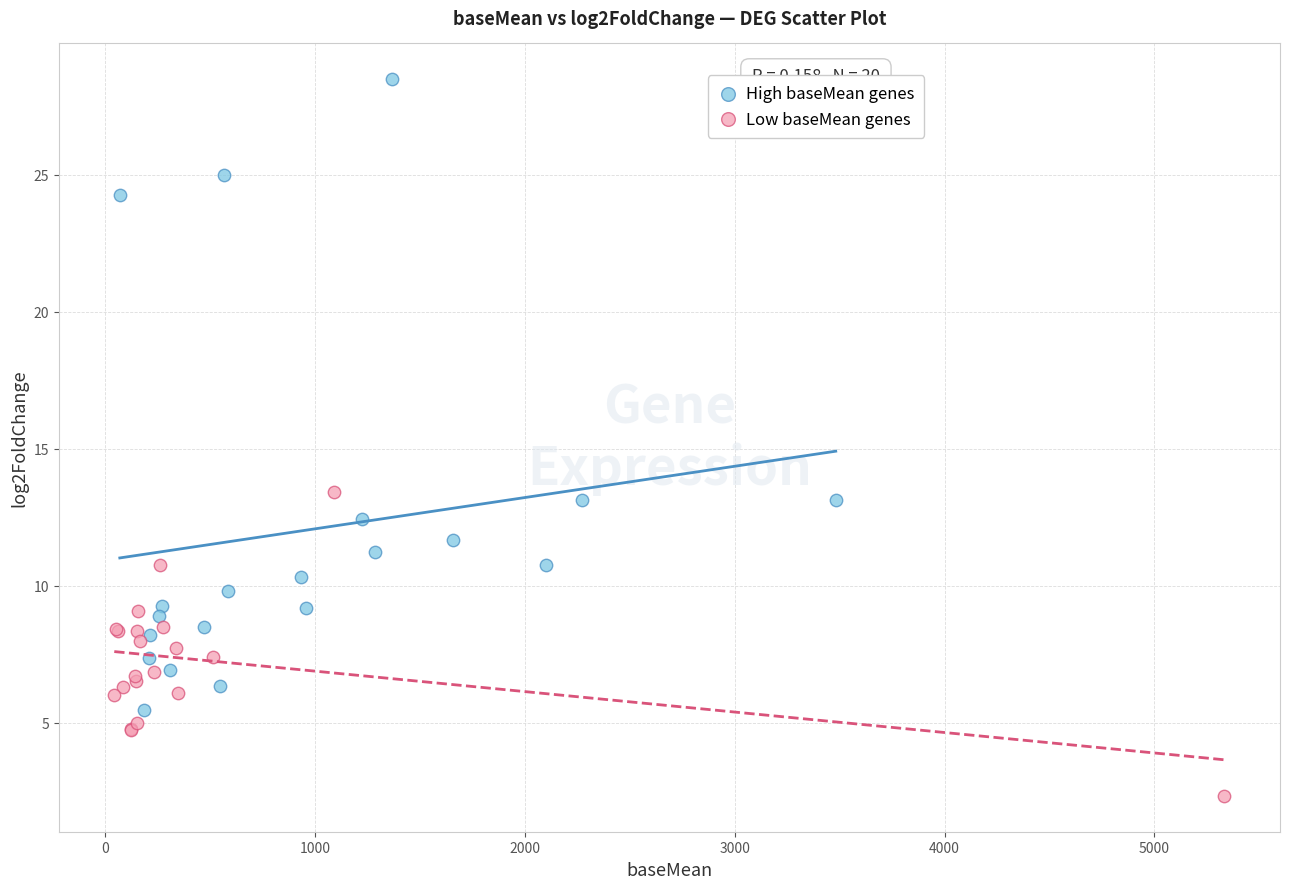

Which series has the largest Y range (max minus min)?

High baseMean genes